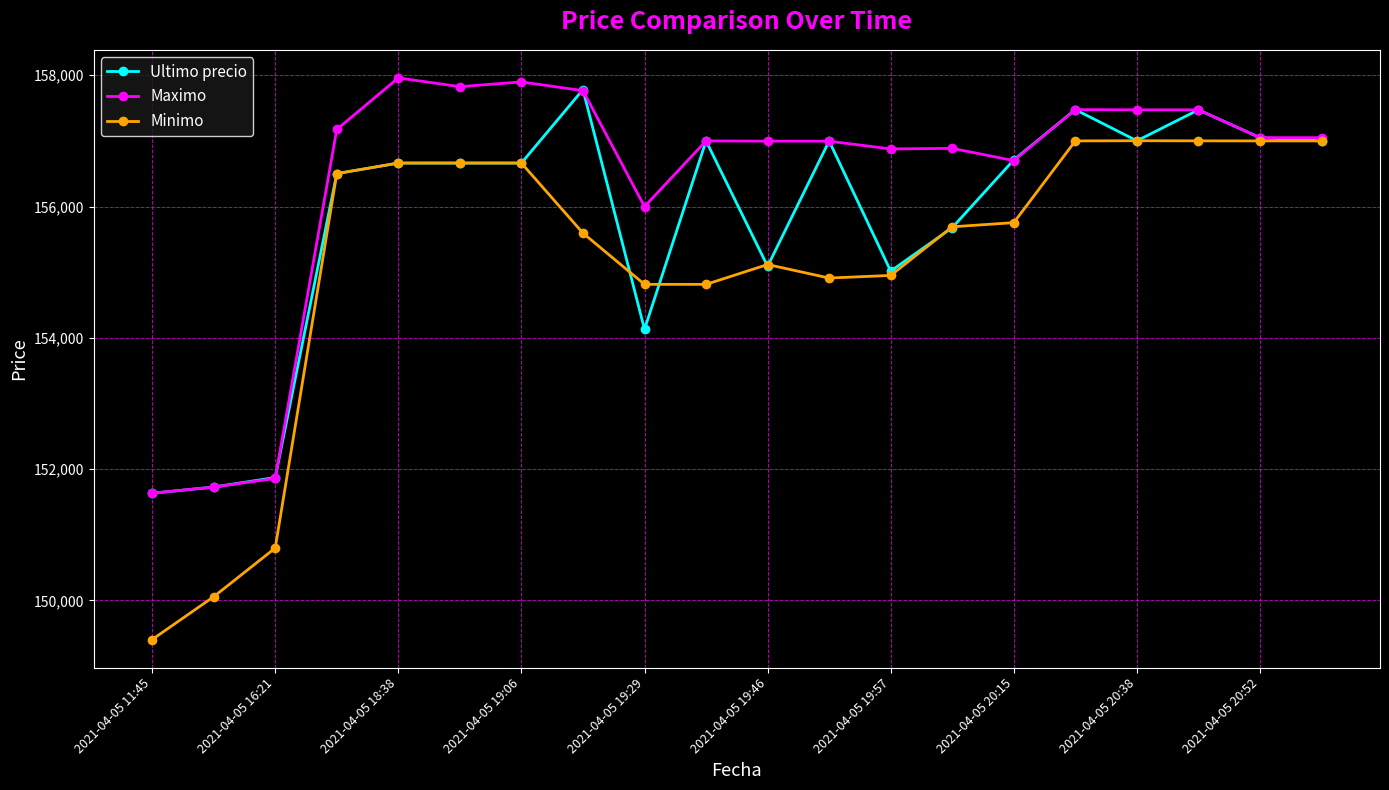

At how many categories does at least one series exceed 152846?

17